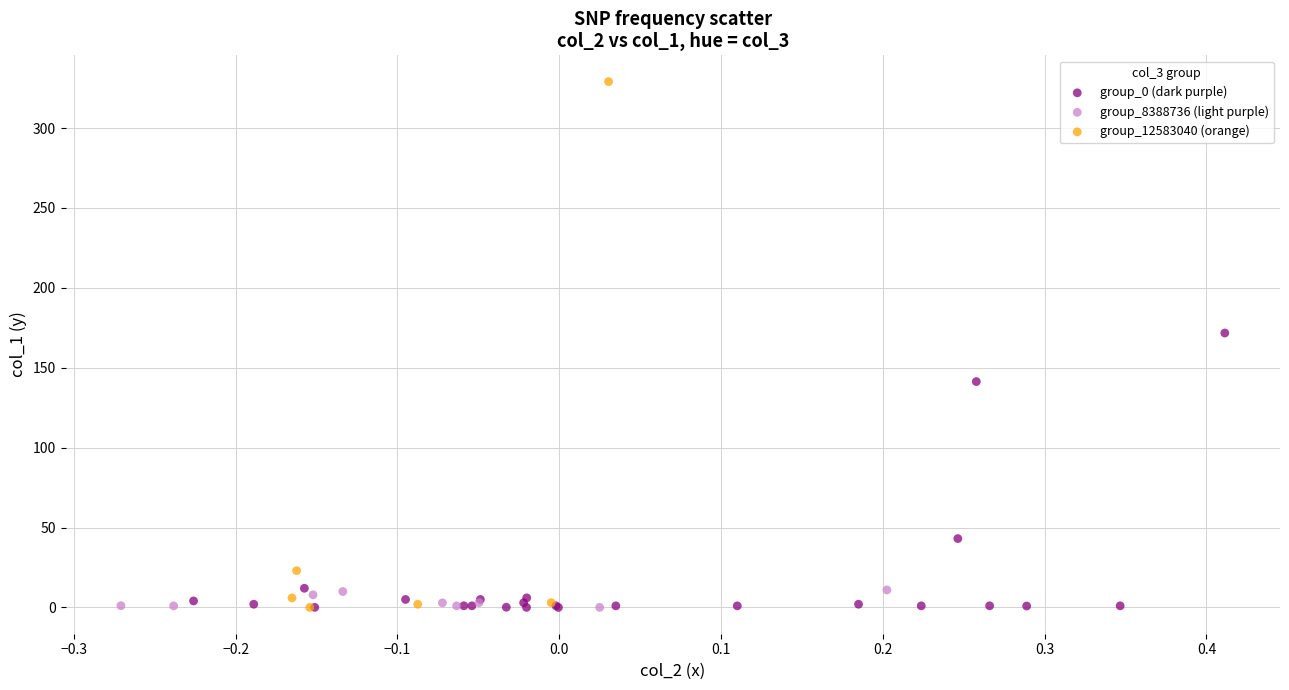

Which series has the largest Y range (max minus min)?

group_12583040 (orange)